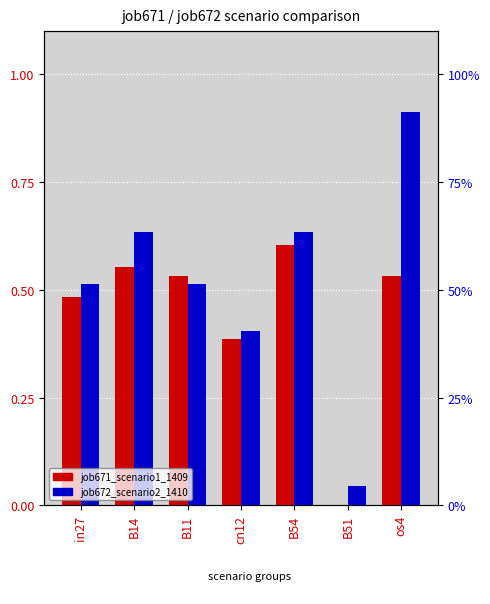

What is the label of the 6th bar from the right?

B14